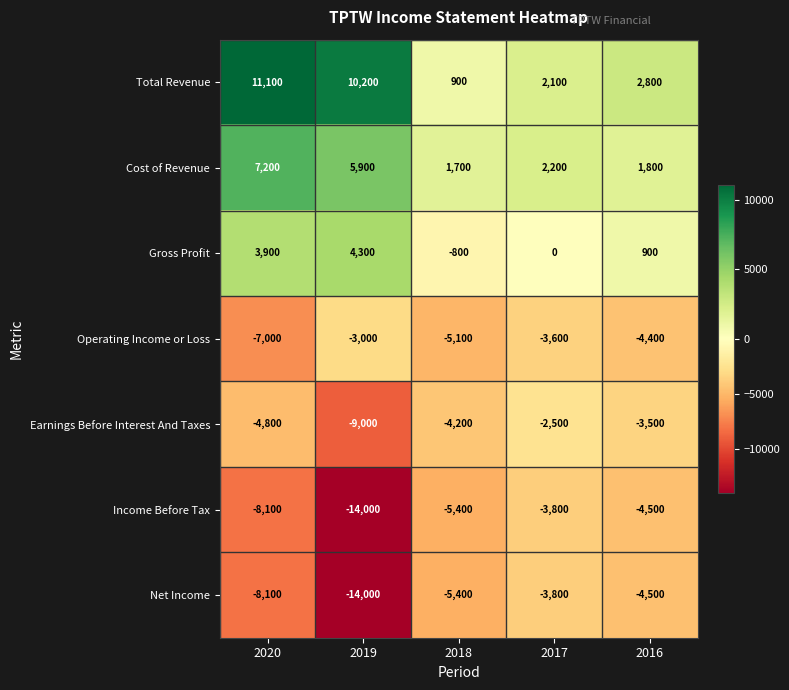

The Net Income series shows -14000 at 2019. True or false?

True